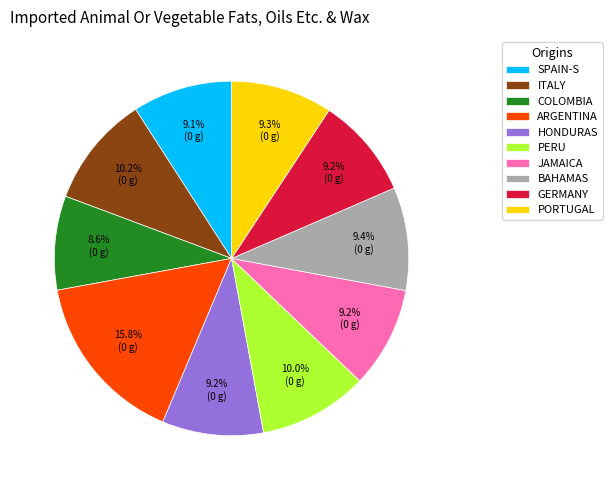

Is BAHAMAS the majority of the pie?

No